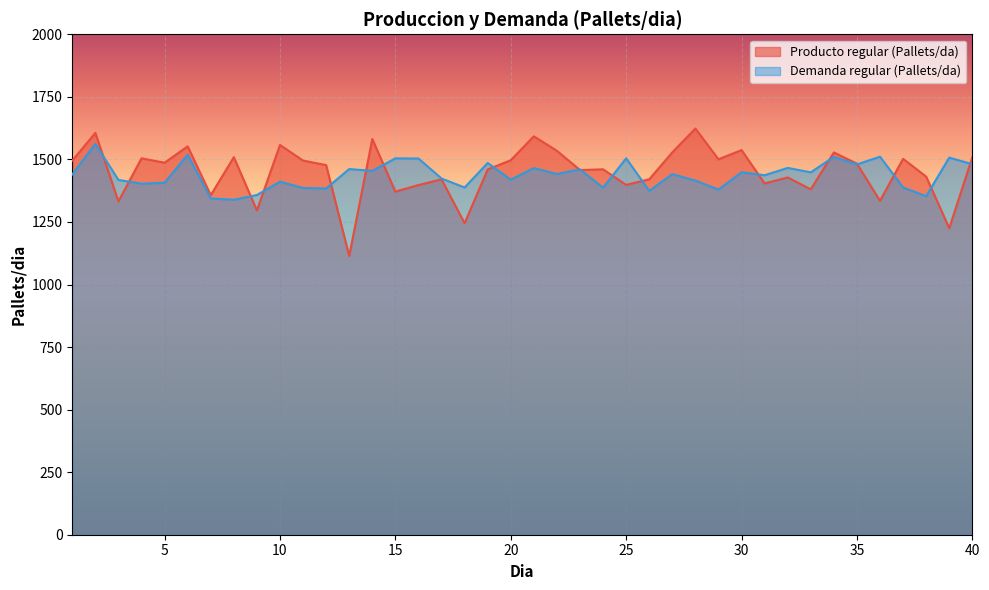

What is the difference between the Demanda regular (Pallets/da) values at 37 and 29?

8.3